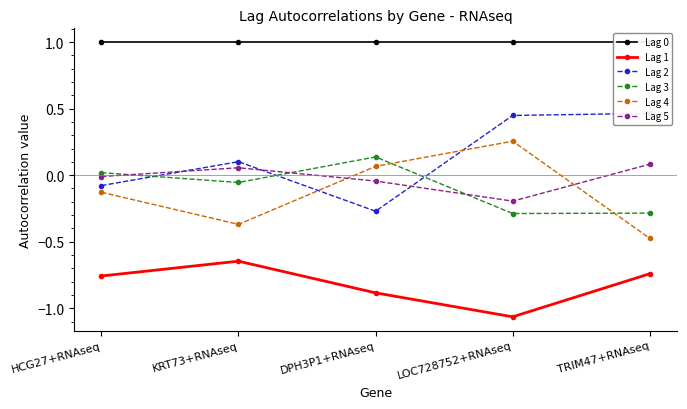

True or false: Lag 1 and Lag 2 cross at least once.

False